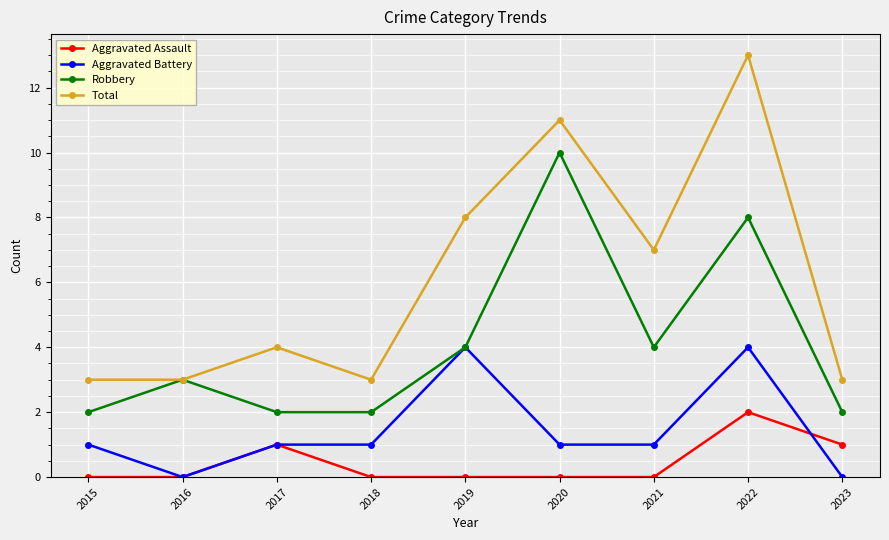

How many lines are shown in the chart?

4